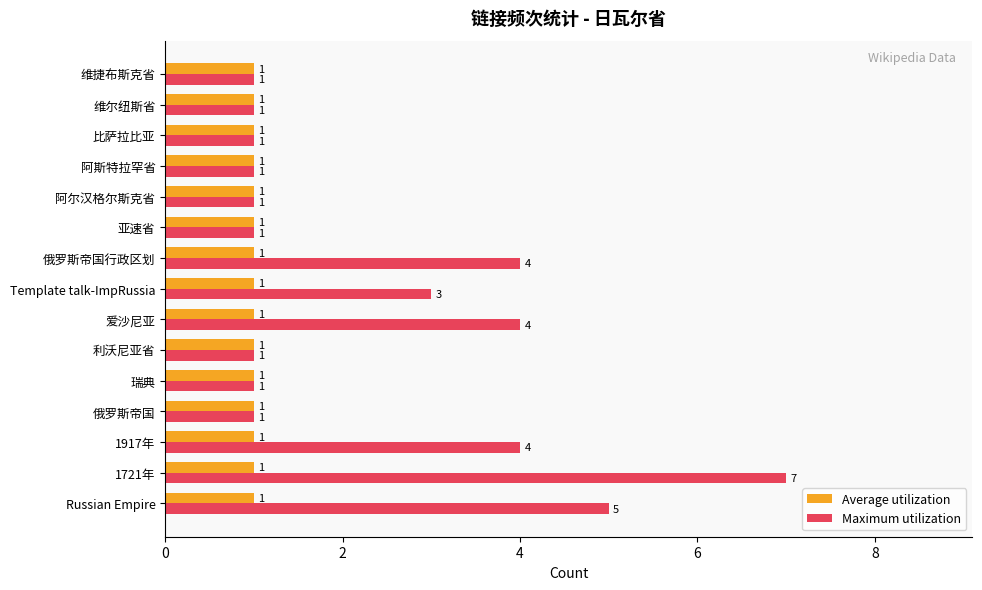

Which series has the largest total across all categories?

Maximum utilization